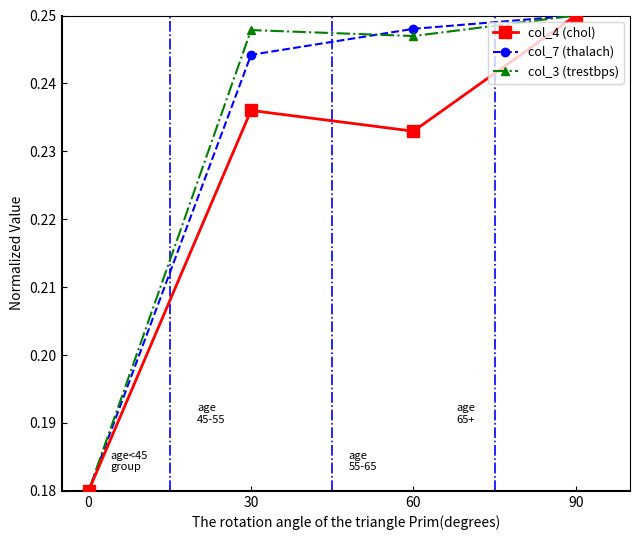

How many distinct data groups are displayed?

3